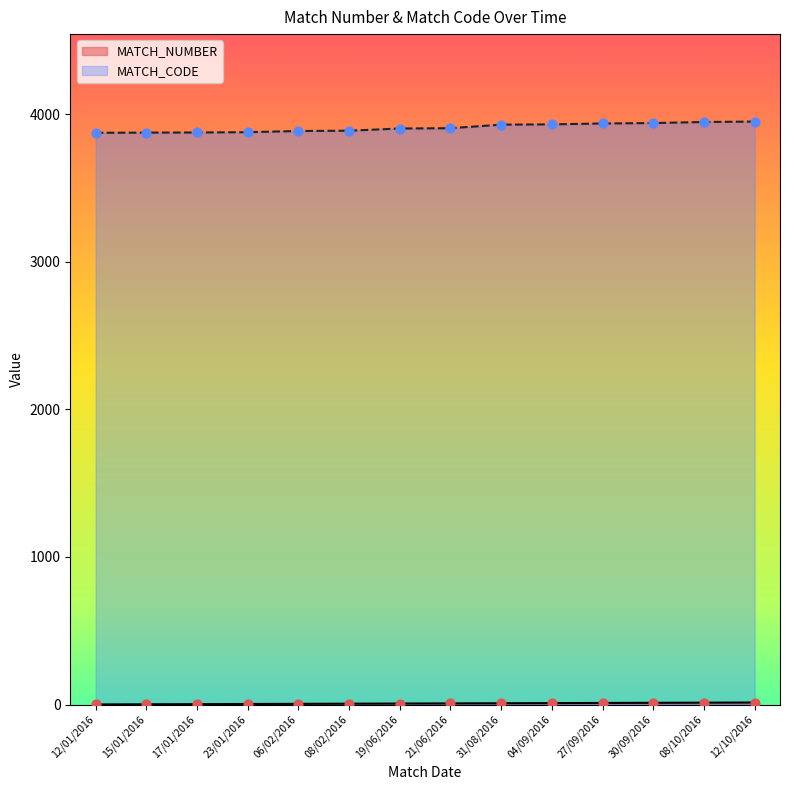

At how many categories does at least one series exceed 225?

14